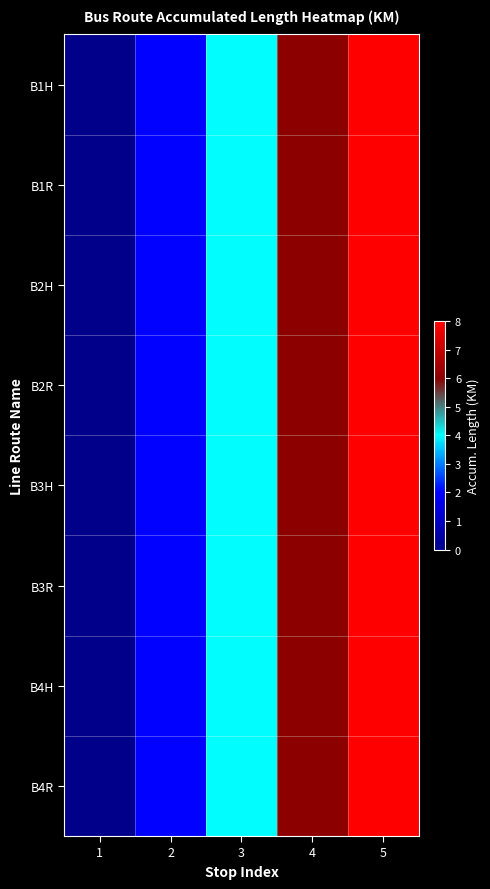

At which category is the sum across all series the highest?

5